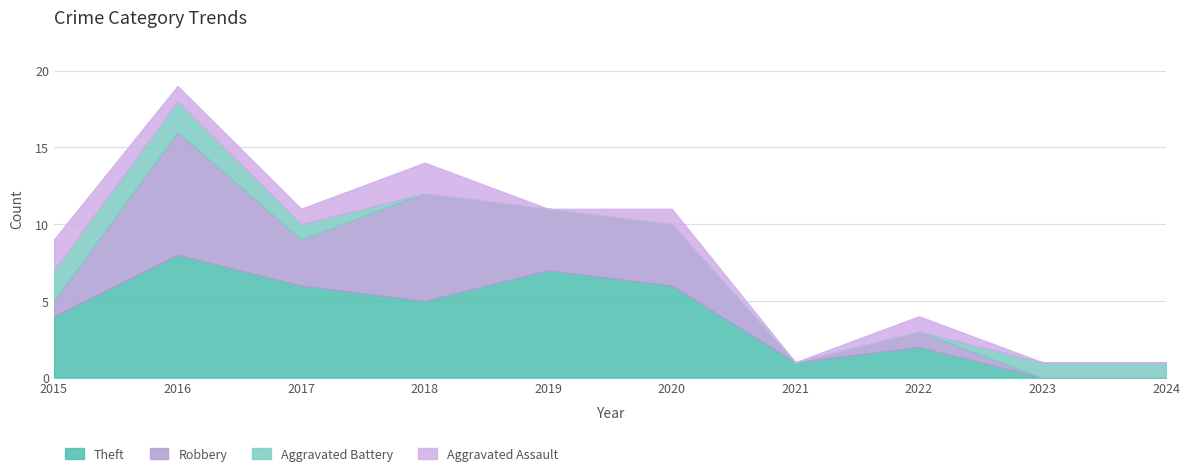

How many intersections are there between Theft and Aggravated Battery?

1